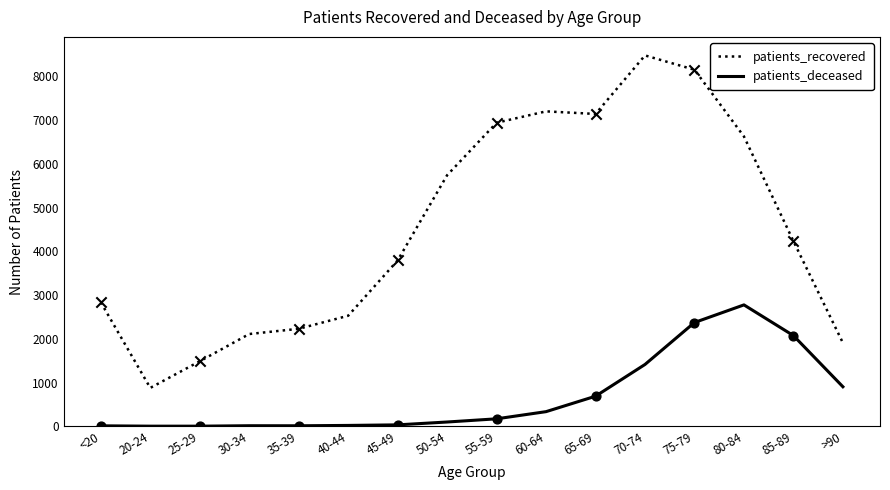

Which series has the largest range (max minus min)?

patients_recovered